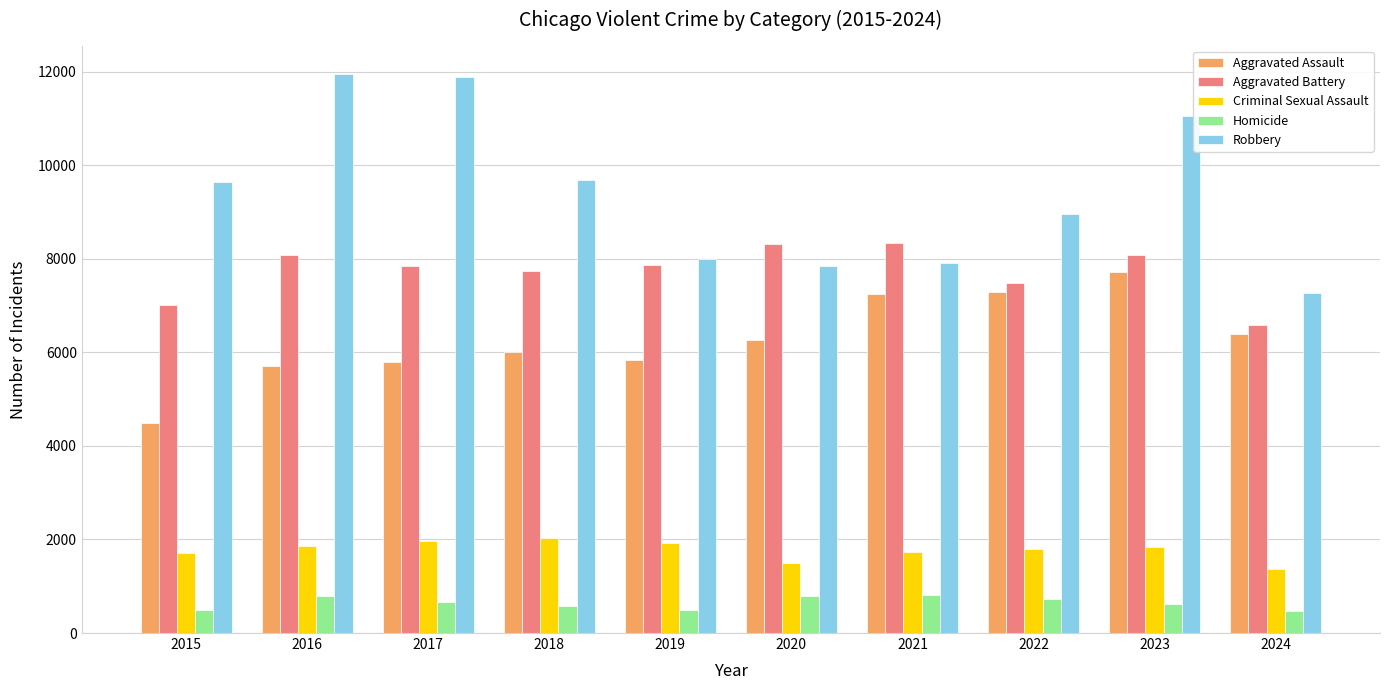

What is the minimum value for Robbery?

7268